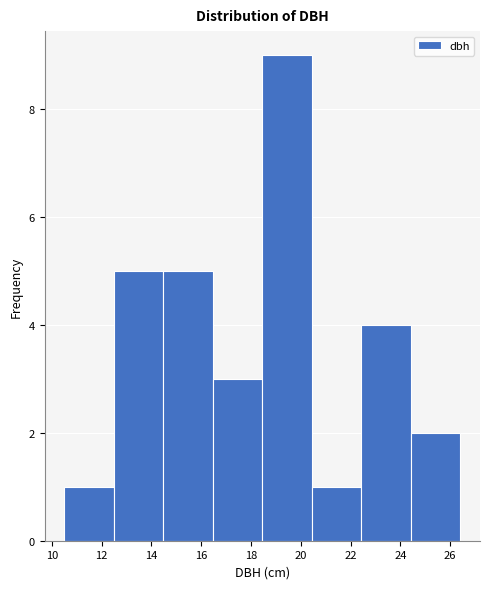

Over which range of the x-axis is the bar tallest?

18.4 to 20.4